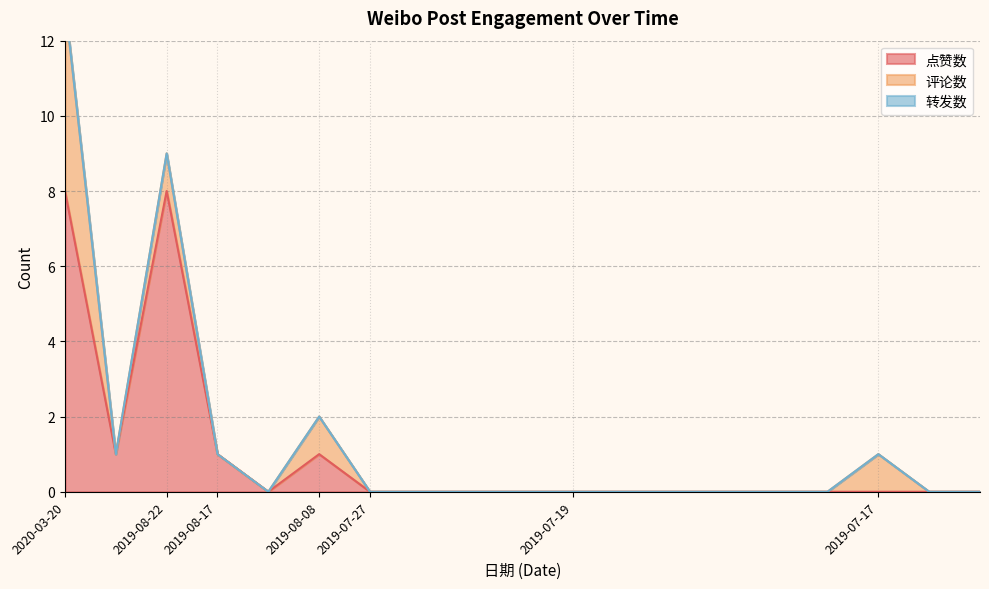

List the series in order of their overall mean, highest first.

点赞数, 评论数, 转发数